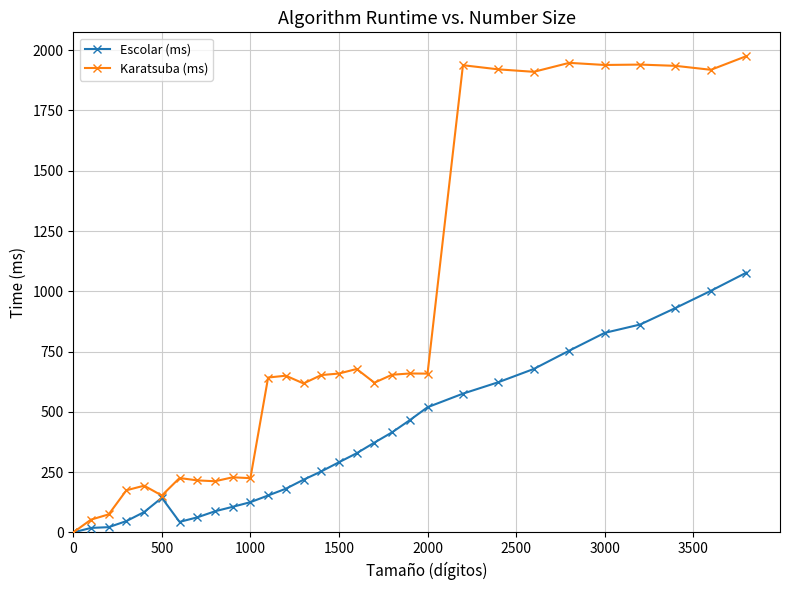

What is the maximum value shown in the chart?

1975.4